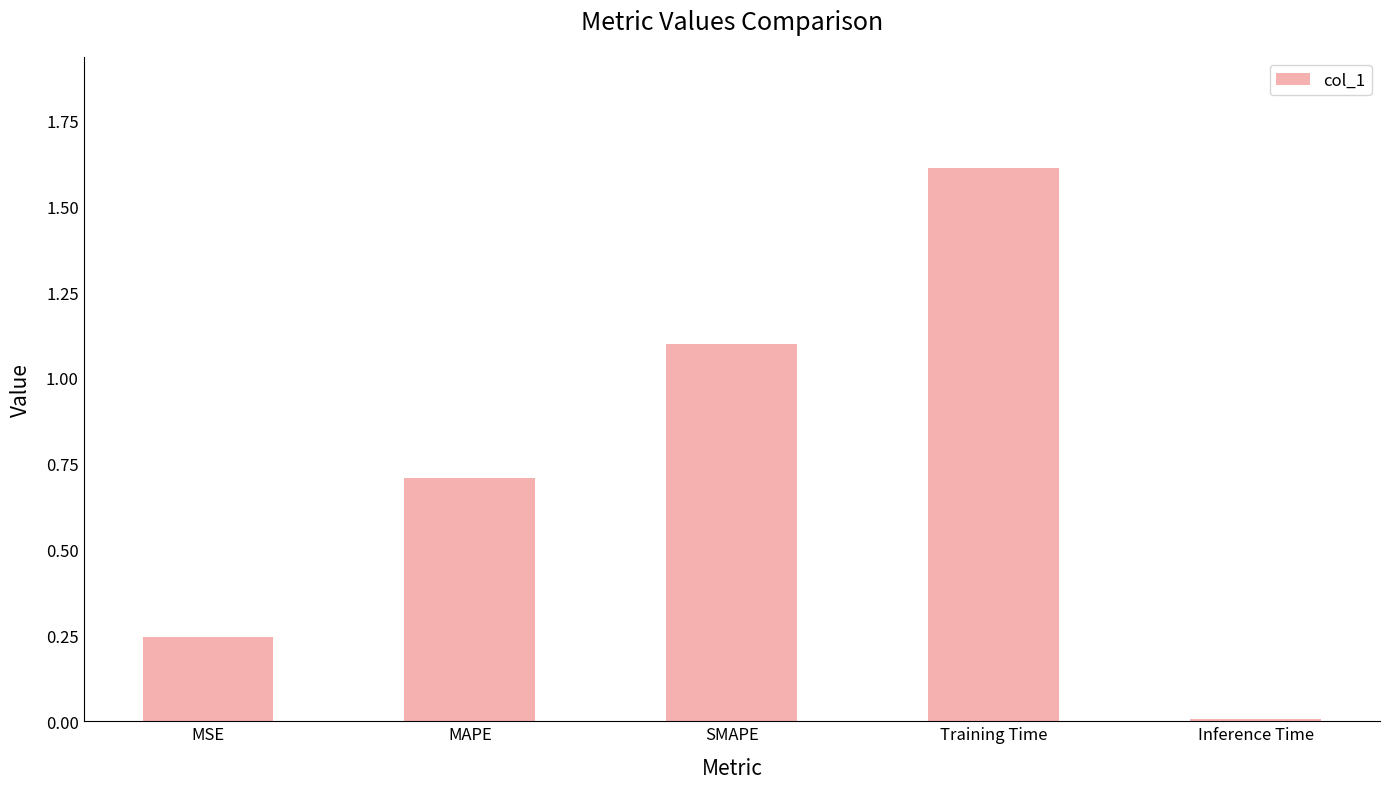

Rank the categories by value from highest to lowest.

Training Time, SMAPE, MAPE, MSE, Inference Time